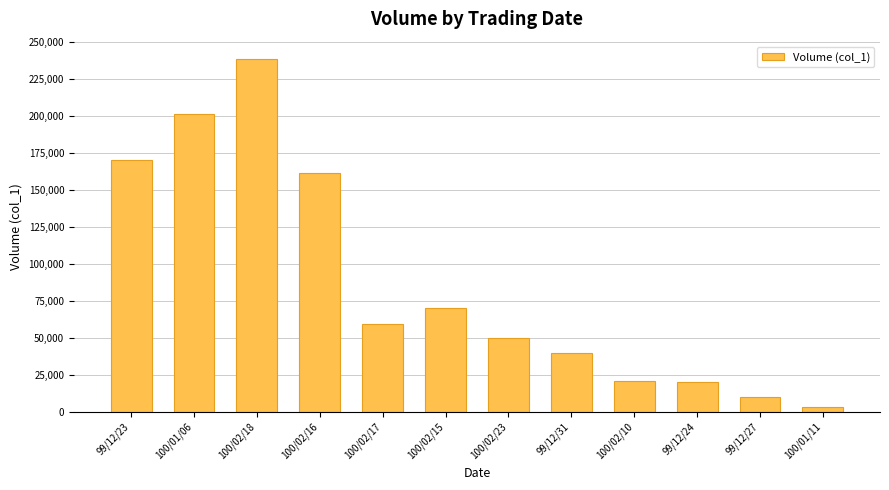

Are the bars grouped side by side (vs. stacked)?

No